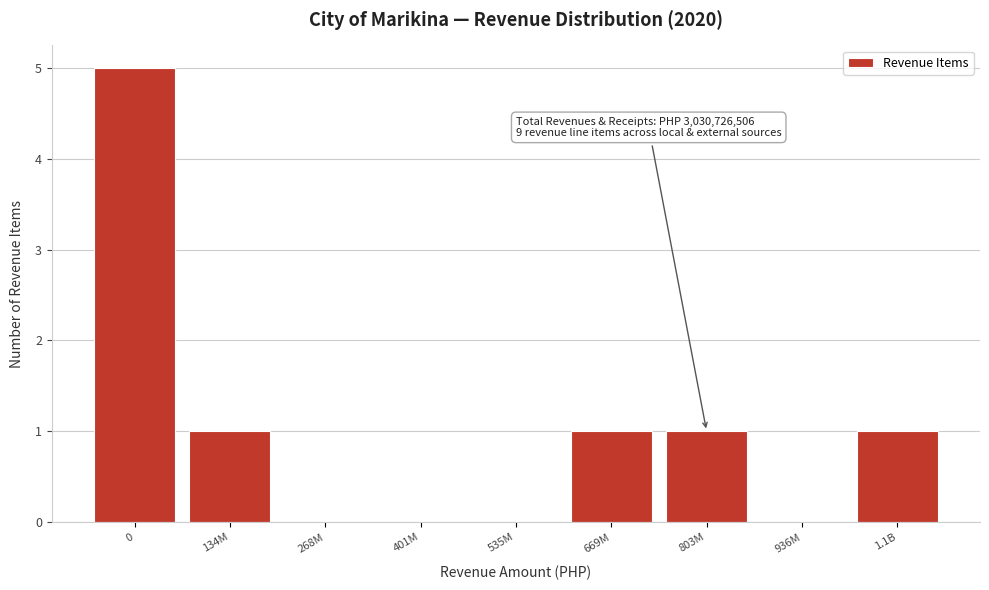

Reading right to left, extract all data points from this chart.

1.1B=1	936M=0	803M=1	669M=1	535M=0	401M=0	268M=0	134M=1	0=5